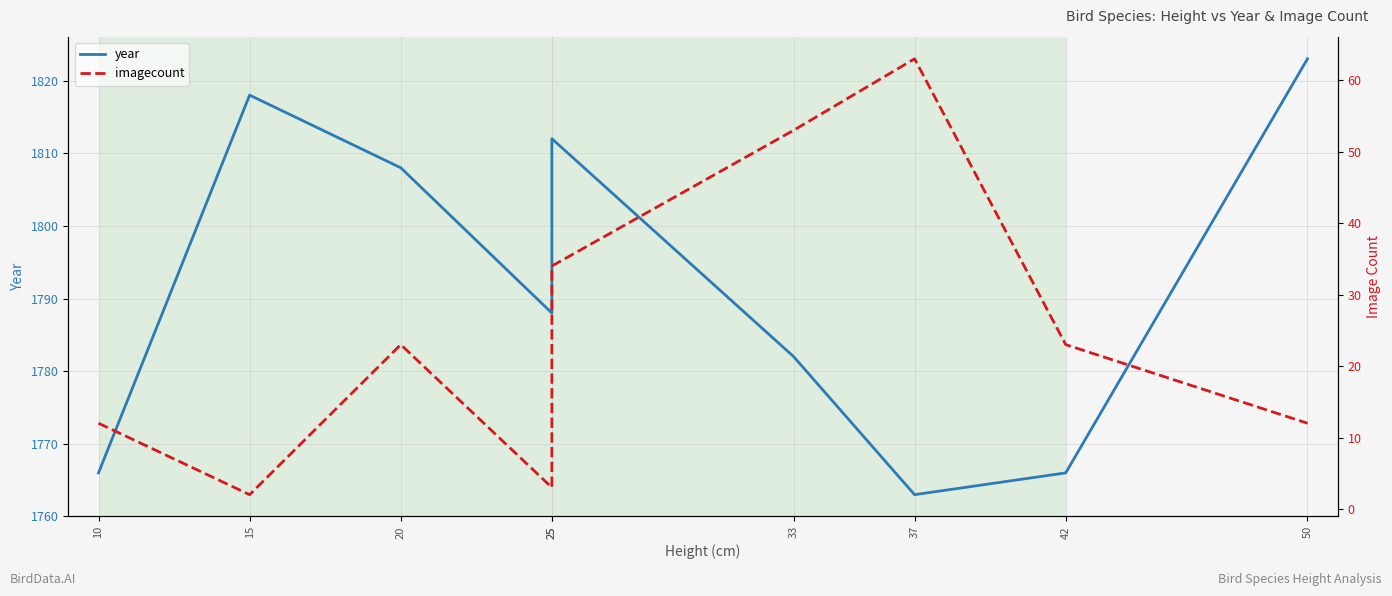

Where does the year series first go above 1788?

15